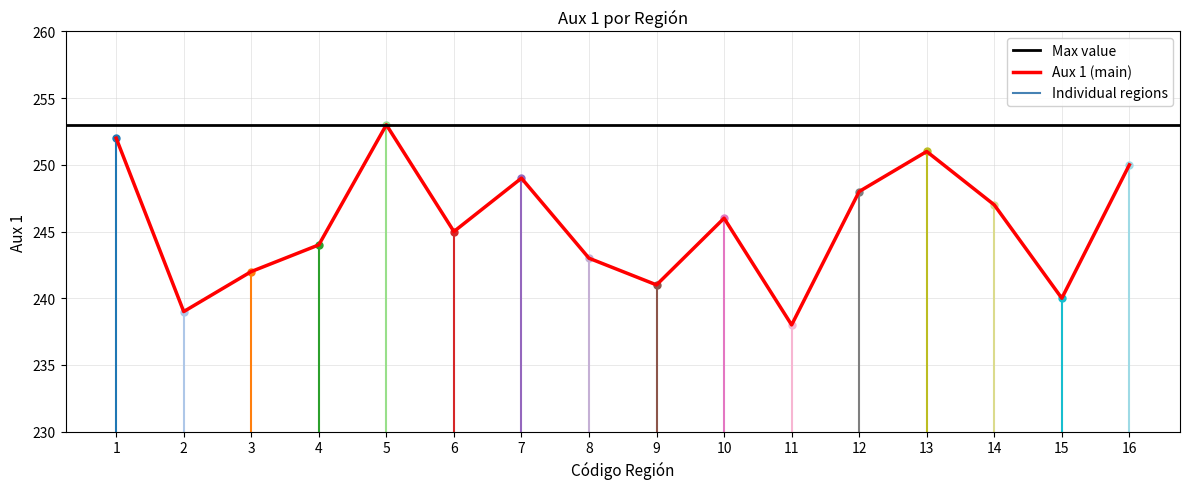

What is the value of the 7th point from the left?

249